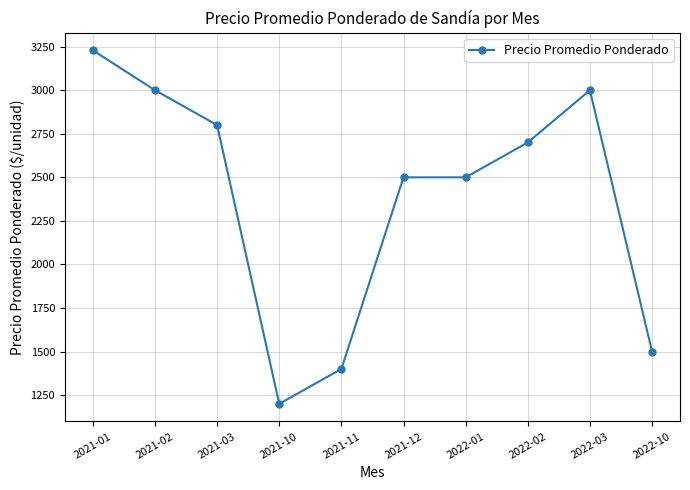

What is the value of the 10th point from the left?

1500